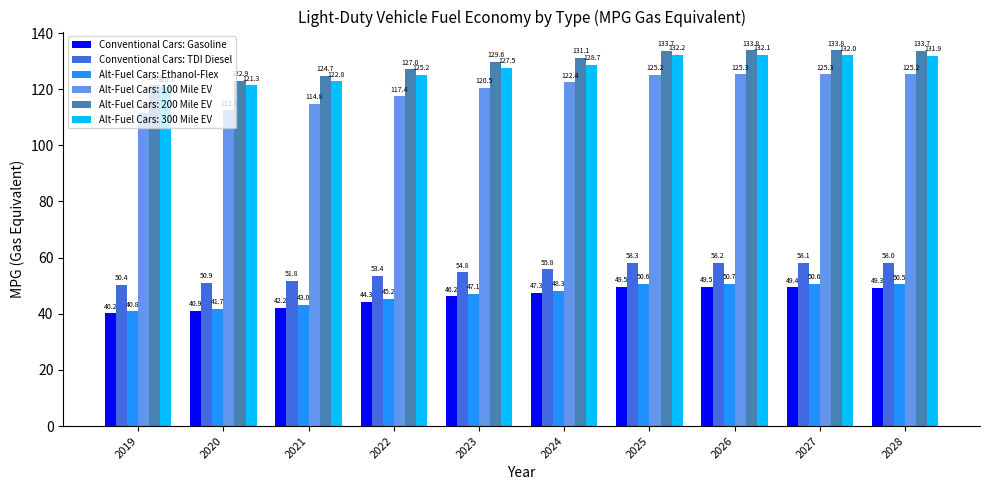

What is the sum of all Conventional Cars: Gasoline values?

458.8